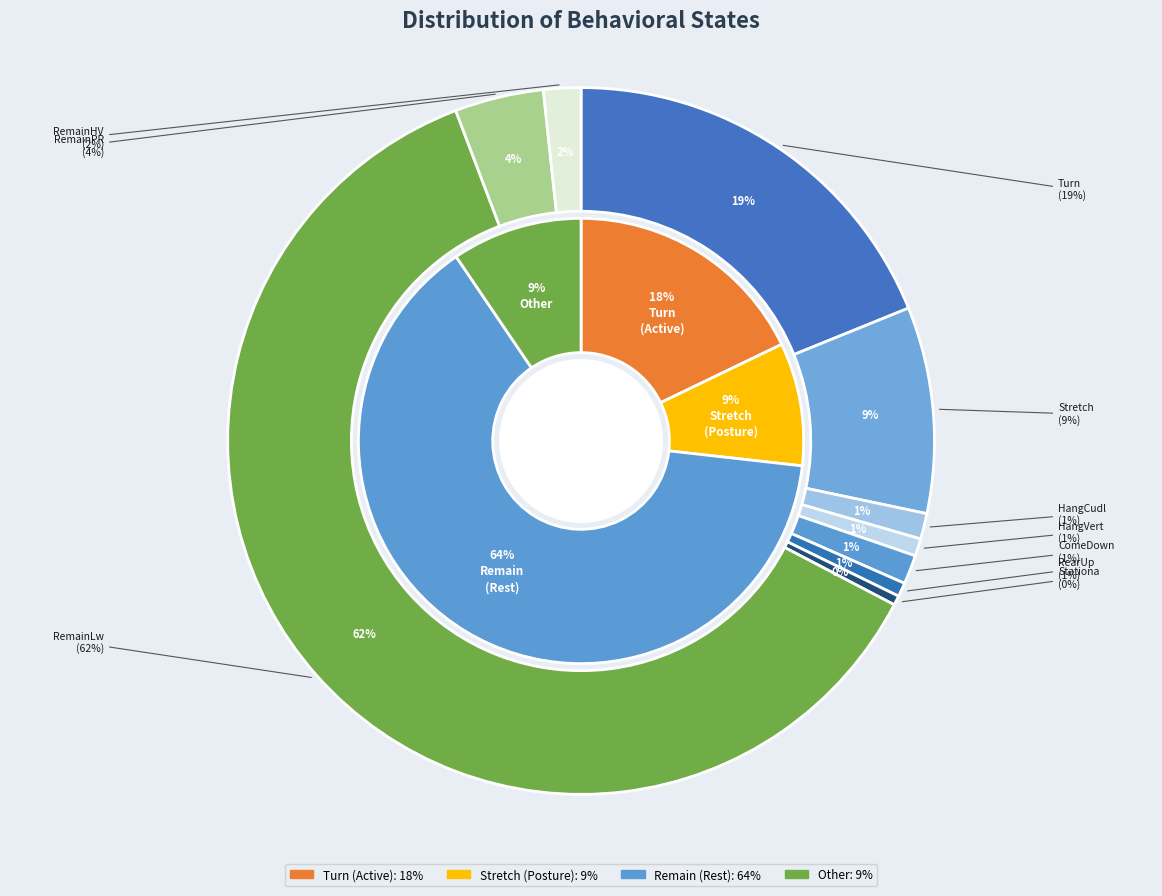

How much of the chart is everything except Stationa?

99.6%